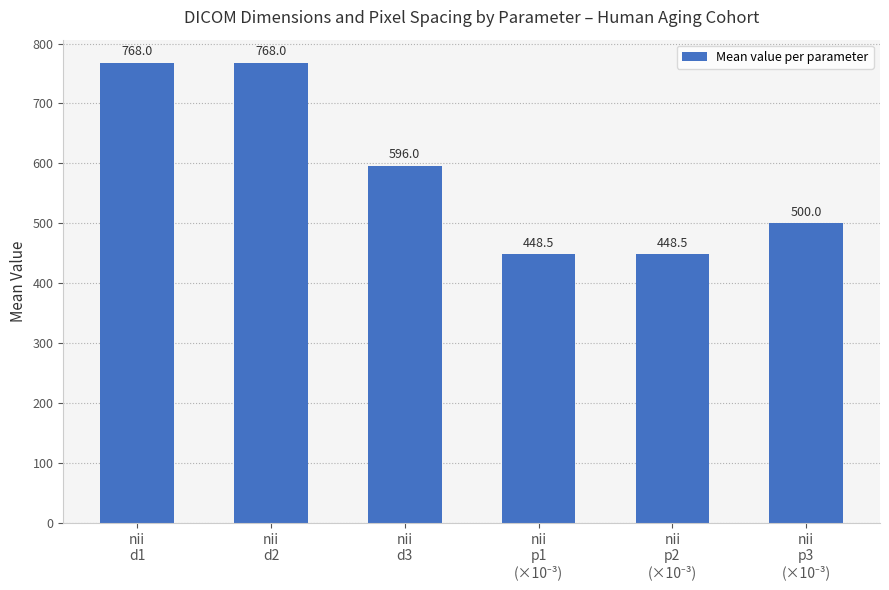

What is the smallest value displayed?

448.5